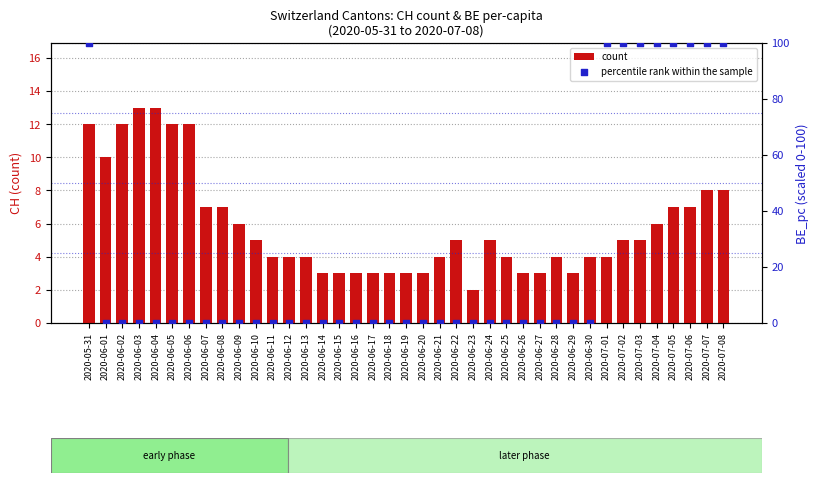

Which series has the largest total across all categories?

percentile rank within the sample